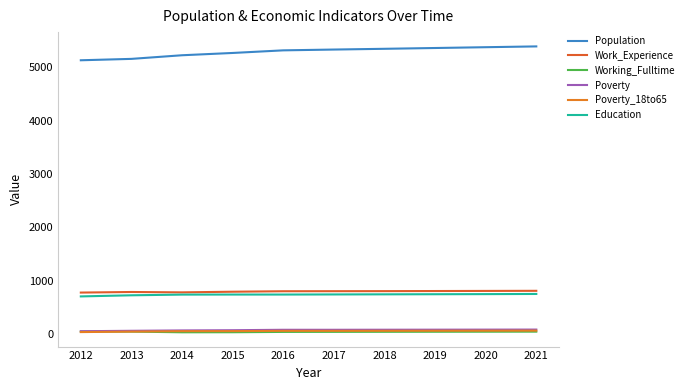

At 2019, list the series in order from largest to smallest.

Population, Work_Experience, Education, Poverty, Poverty_18to65, Working_Fulltime